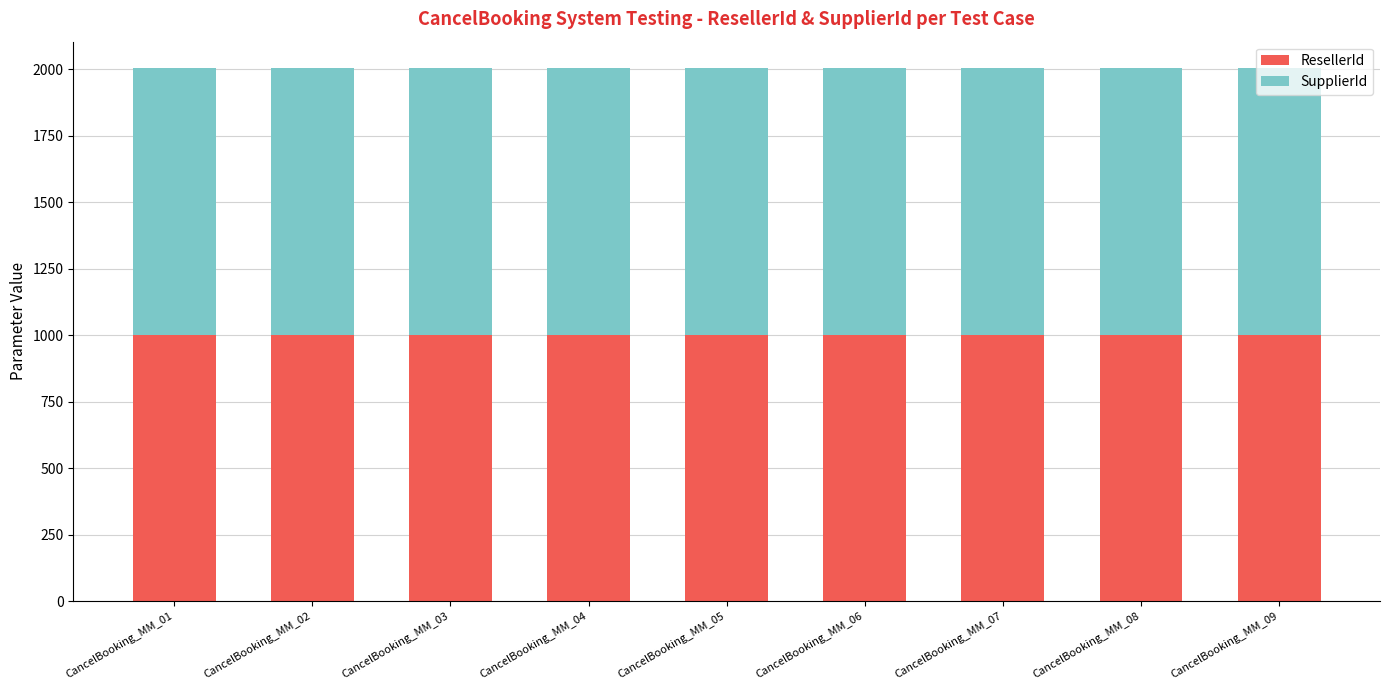

The value of ResellerId at CancelBooking_MM_01 is 1488. True or false?

False